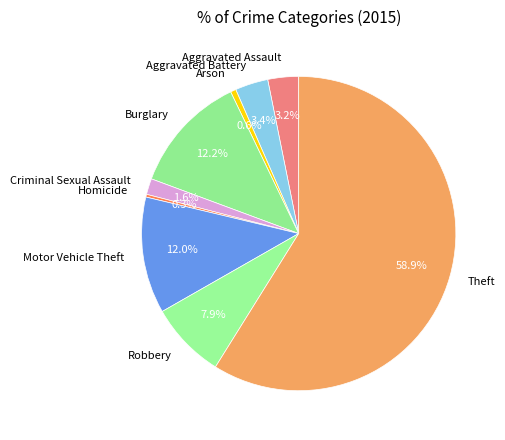

The Burglary slice represents 12% of the pie. True or false?

True